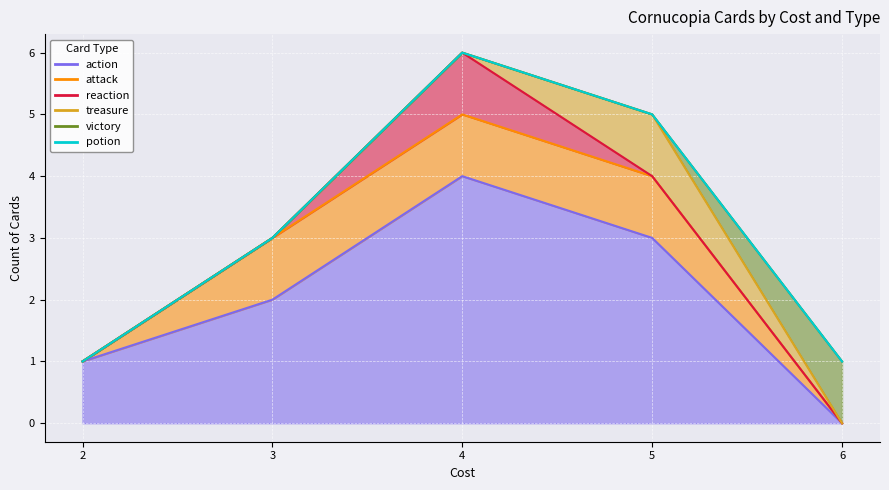

True or false: victory has more than 0 interior local peaks.

False